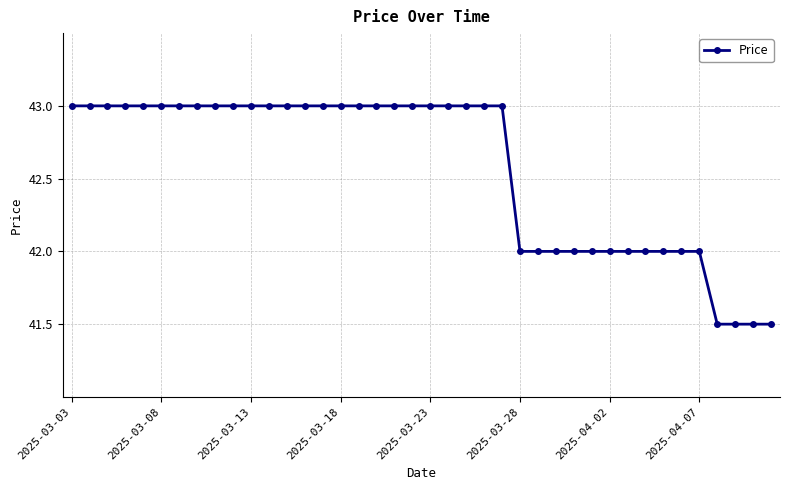

What is the average value?

42.6